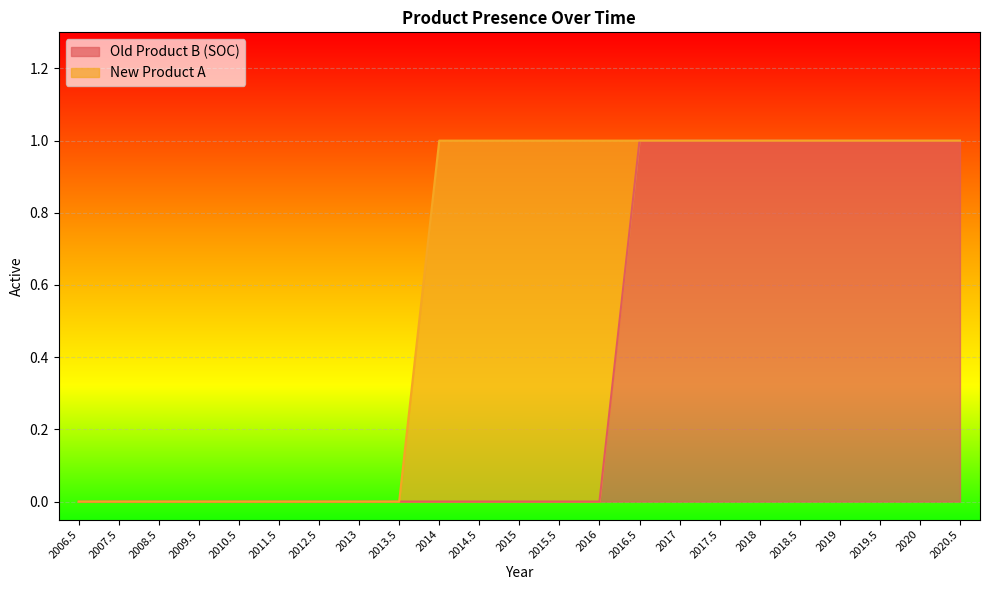

Which category has the highest value across all series?

2016.5